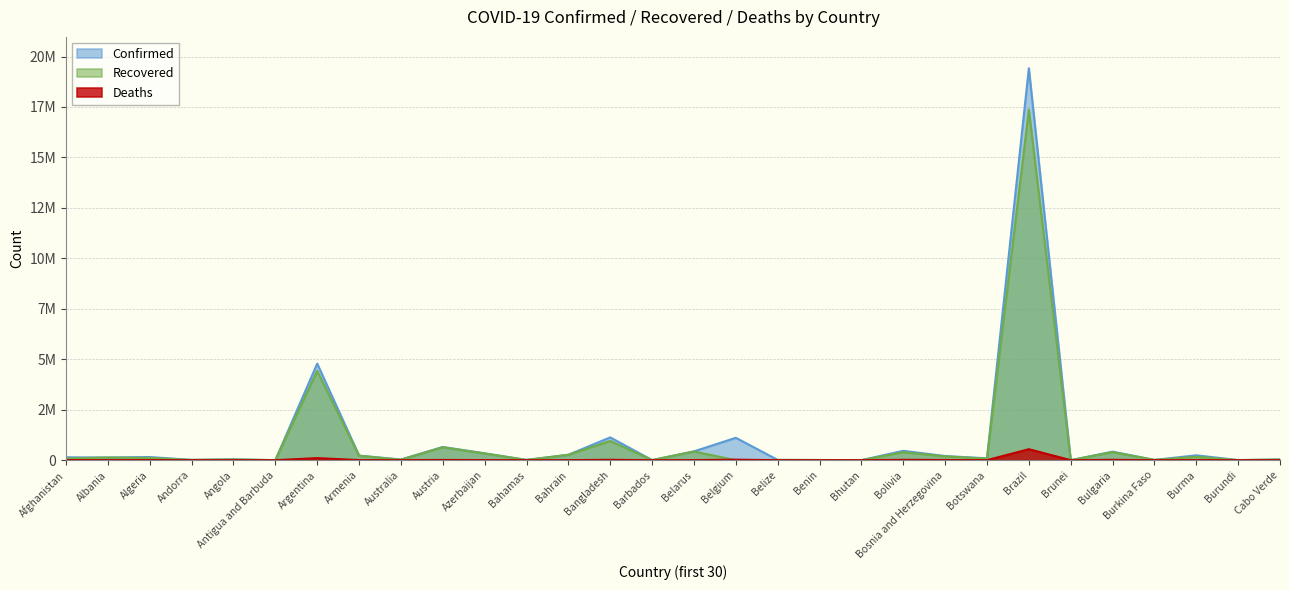

What is the greatest value displayed?

19419437